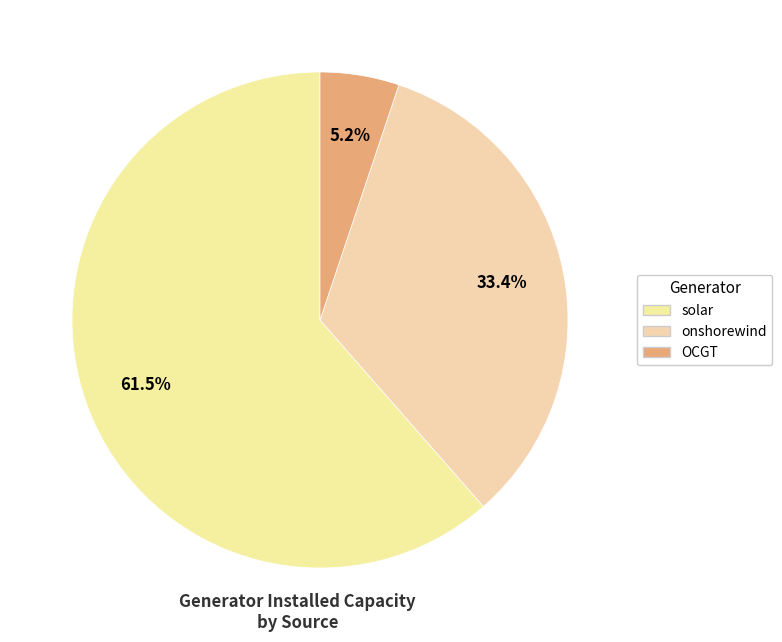

What is the largest slice in the pie chart?

solar